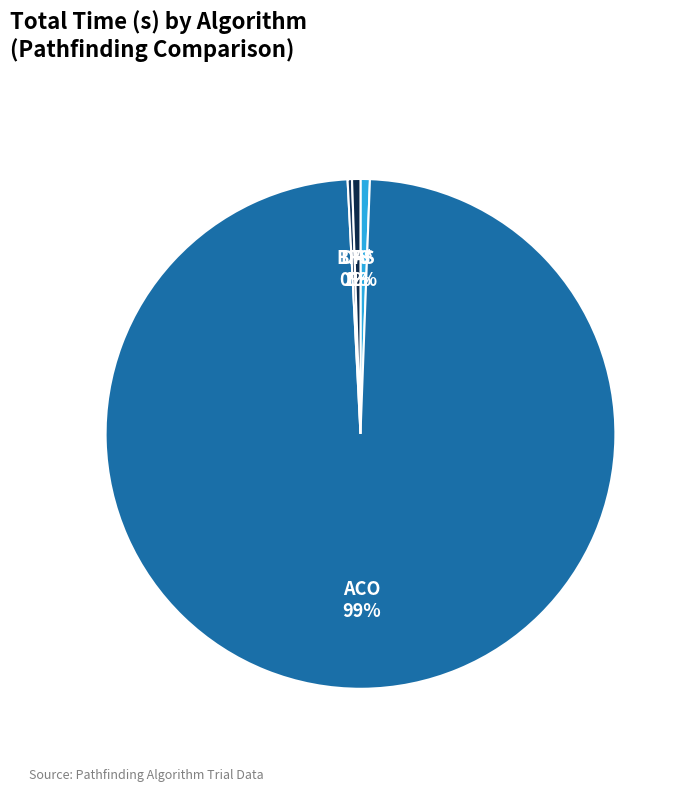

Which category accounts for the majority?

ACO